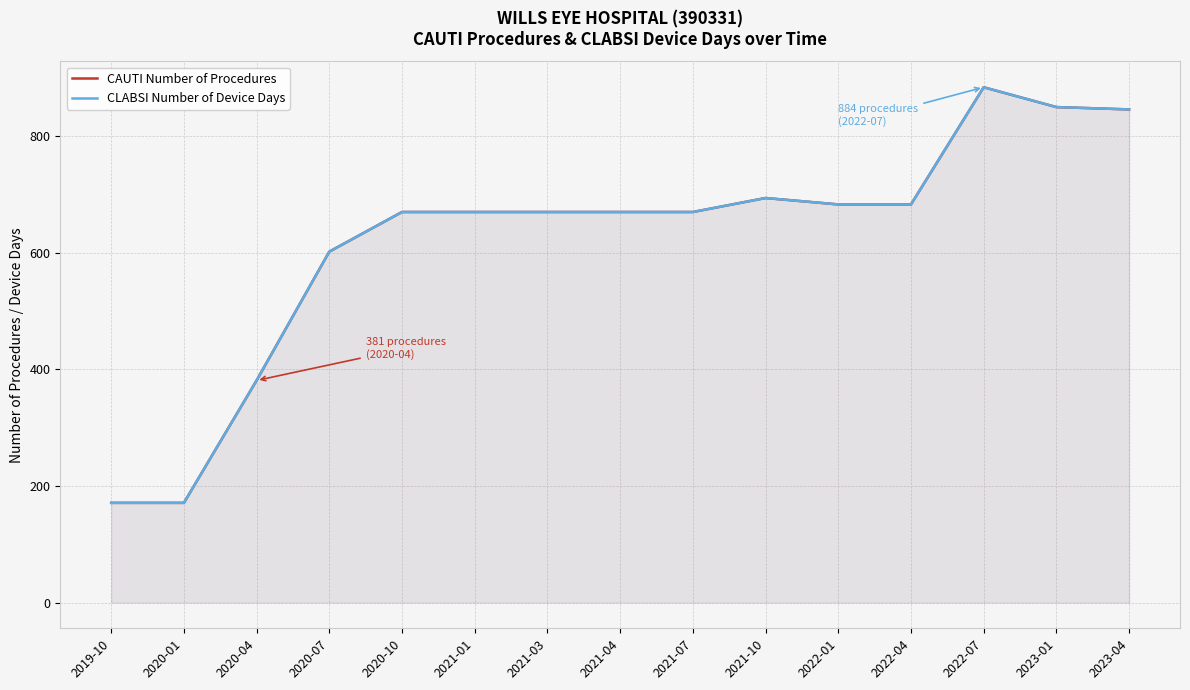

At which label is CLABSI Number of Device Days closest to 527?

2020-07